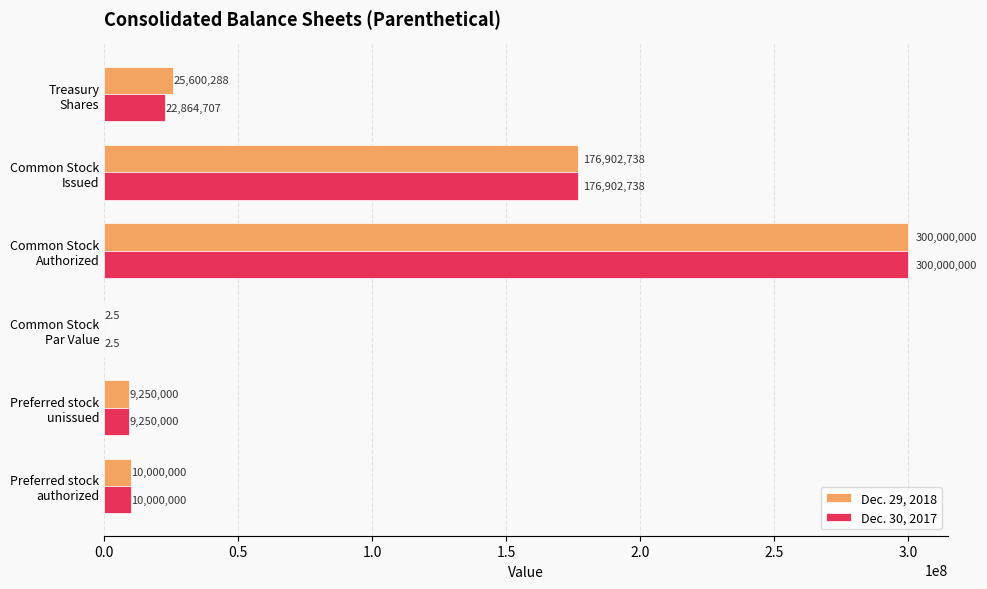

Which series has the largest total across all categories?

Dec. 29, 2018